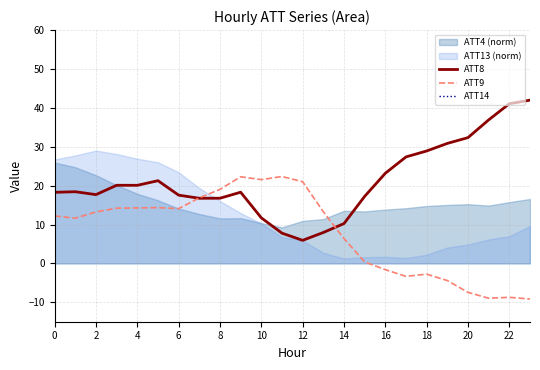

Reading left to right, what are all the values shown in this chart?

ATT8: 18.3	18.4	17.7	20.1	20.1	21.3	17.5	16.7	16.8	18.3	11.7	7.8	5.9	7.9	10.2	17.2	23.2	27.4	28.9	30.9	32.3	36.9	41.1	42.0
ATT9: 12.2	11.6	13.2	14.2	14.3	14.3	14.1	16.9	19.0	22.3	21.5	22.3	21.0	13.3	6.4	0.4	-1.6	-3.3	-2.8	-4.4	-7.4	-9.0	-8.7	-9.2
ATT14: 251.6	251.6	251.5	251.4	251.4	251.6	251.3	251.4	251.8	251.7	252.0	251.1	250.6	250.0	249.3	249.3	249.4	249.9	250.2	250.4	249.8	249.5	249.4	250.5